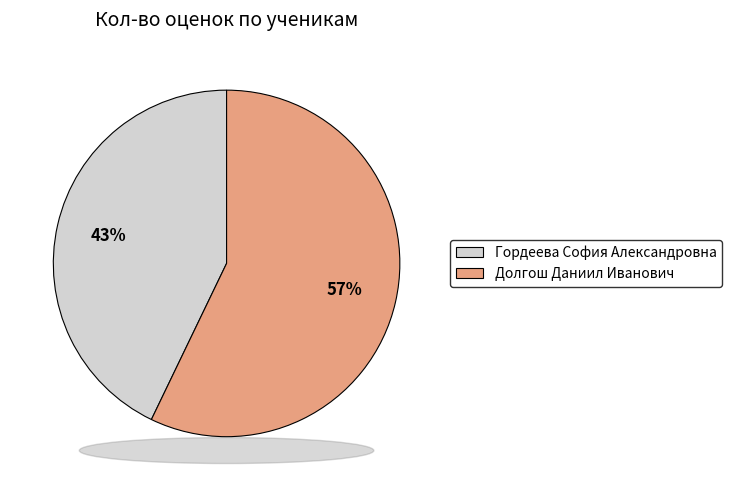

Which slice is the largest?

Долгош Даниил Иванович